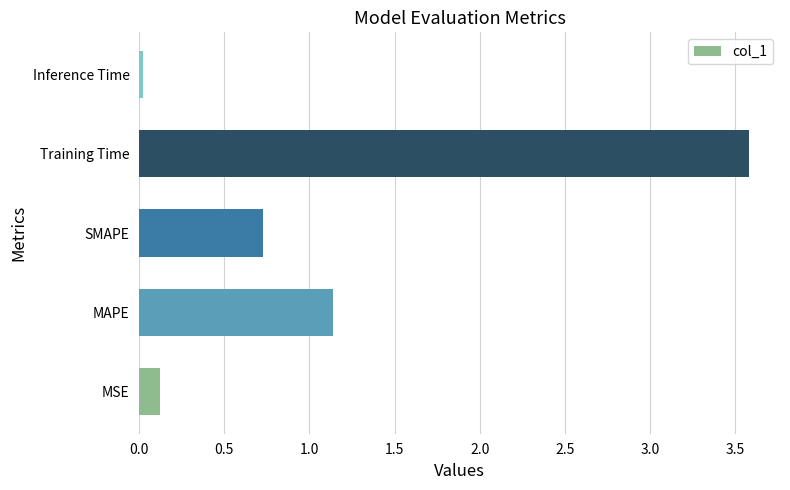

The value at MSE is 0.1. True or false?

True